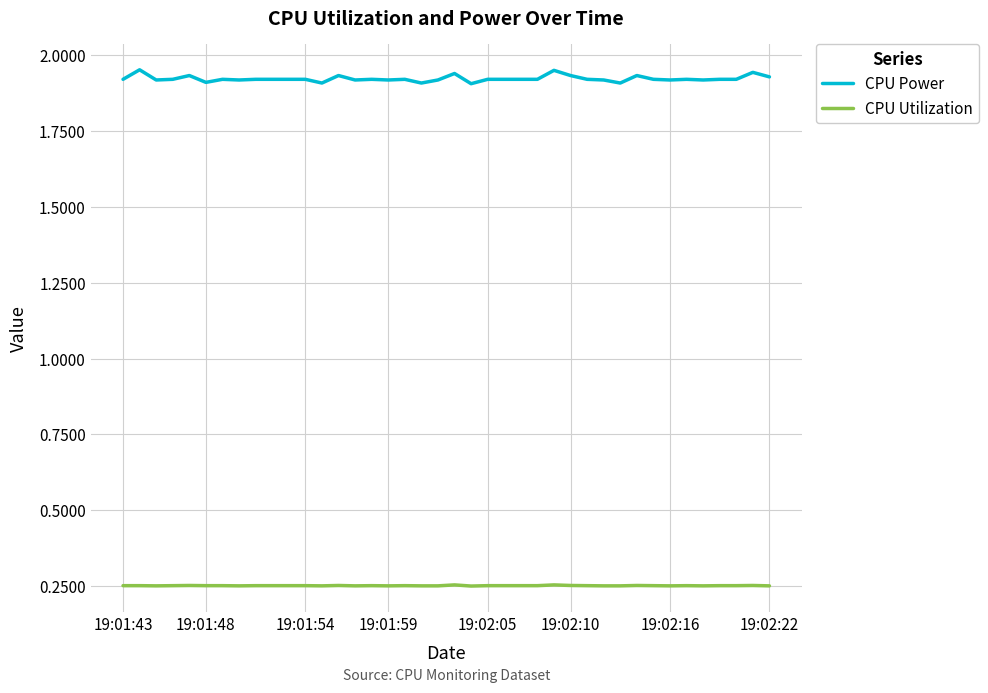

Which series has the largest range (max minus min)?

CPU Power